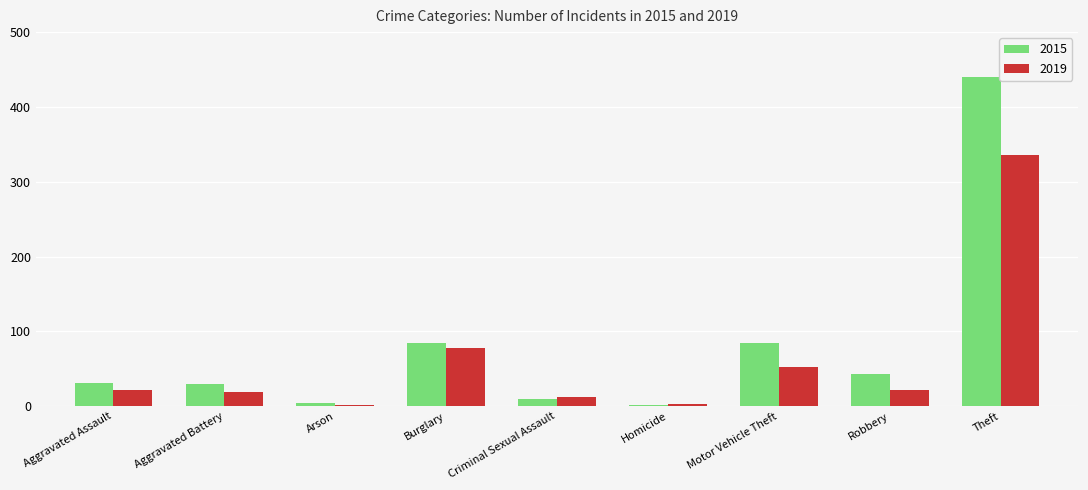

What is the spread (max minus min) of values at Robbery?

22